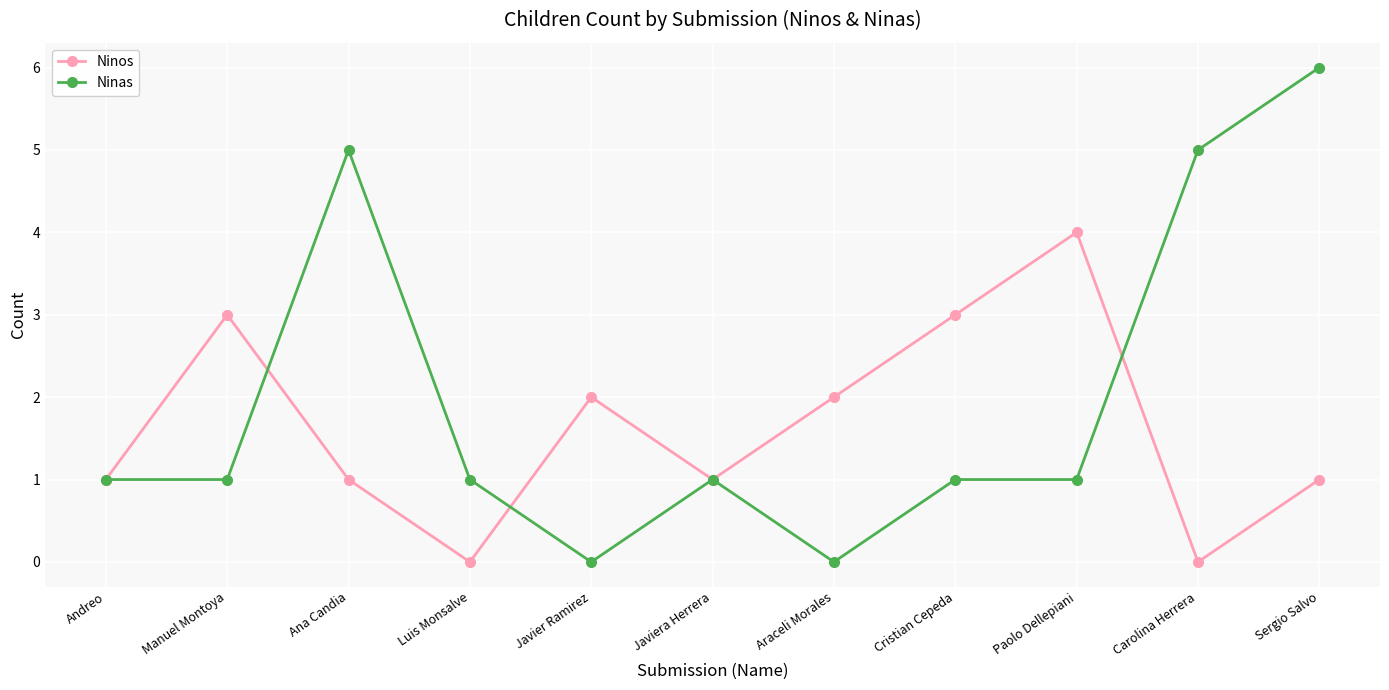

How many lines are shown in the chart?

2